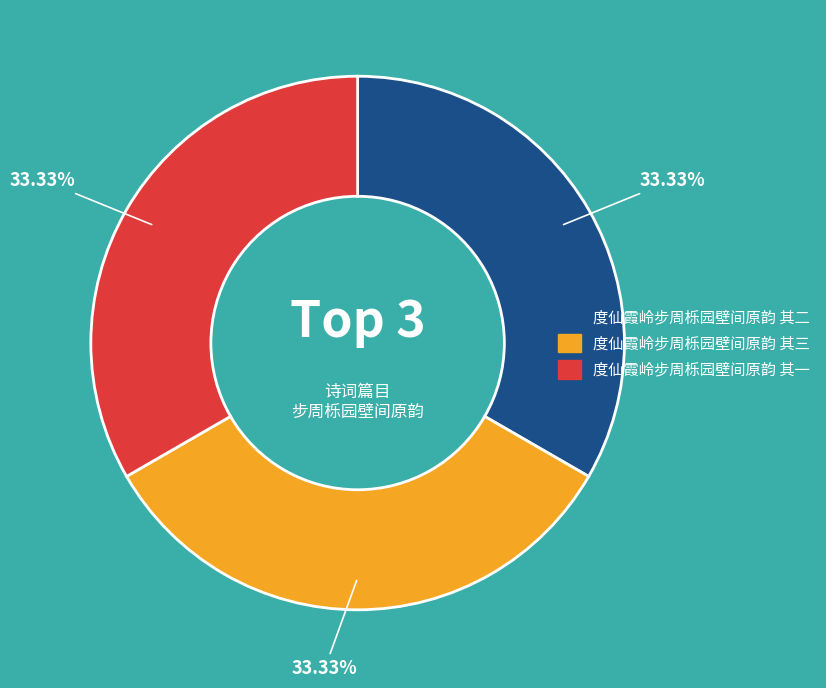

Is the sum of 度仙霞岭步周栎园壁间原韵 其一 and 度仙霞岭步周栎园壁间原韵 其三 greater than half?

Yes